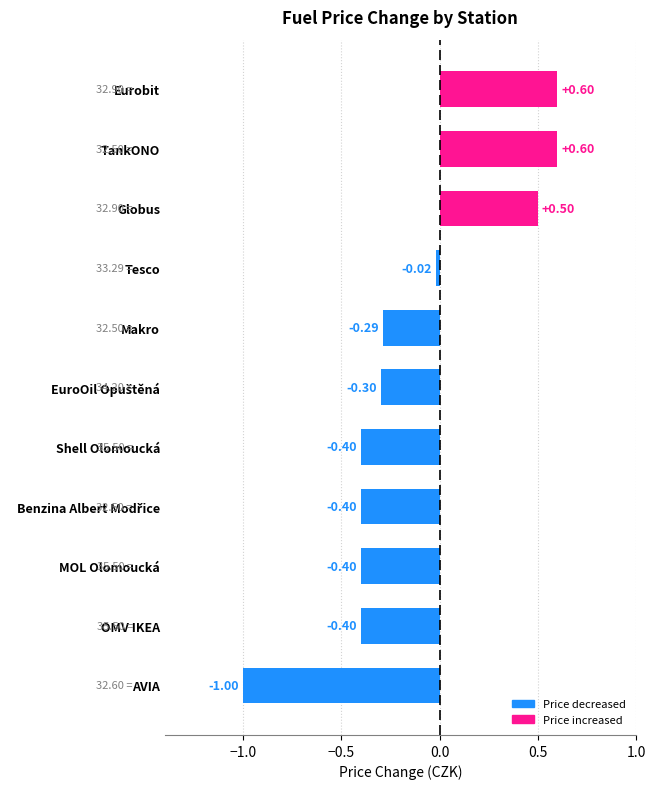

Are the bars grouped side by side (vs. stacked)?

No